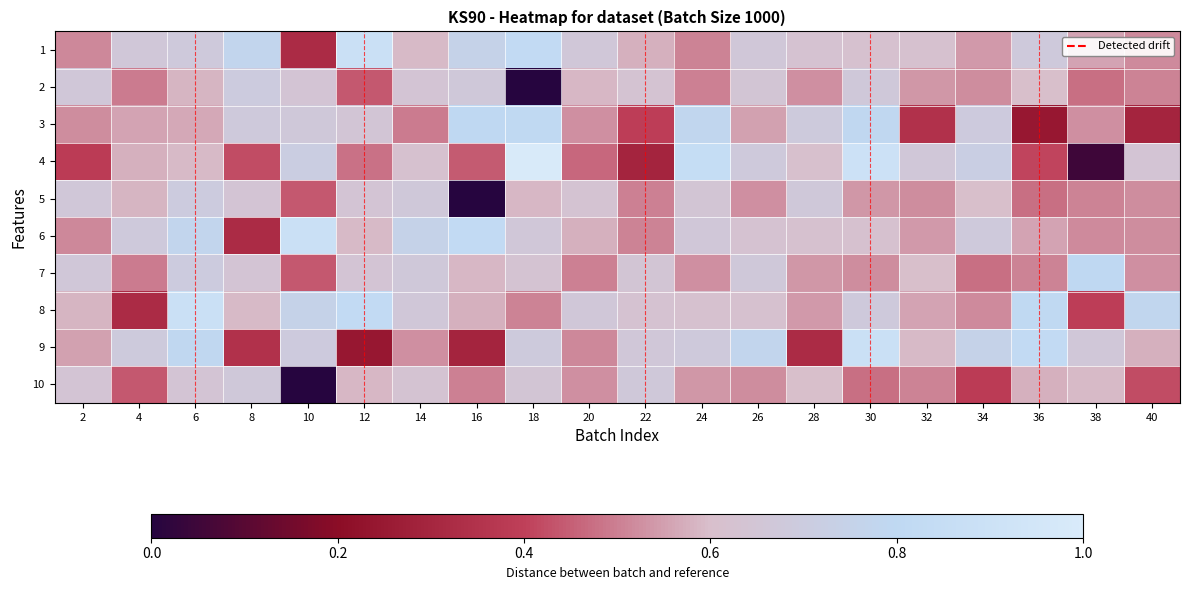

At 30, list the series in order from largest to smallest.

4, 9, 3, 8, 2, 1, 6, 5, 7, 10